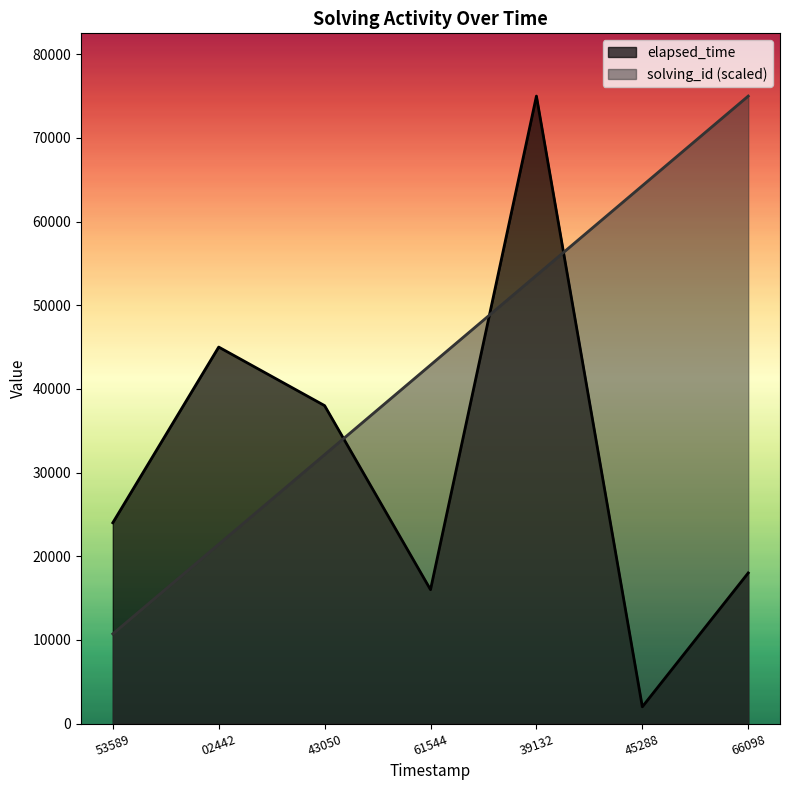

Does the chart display data point markers on the line(s)?

No